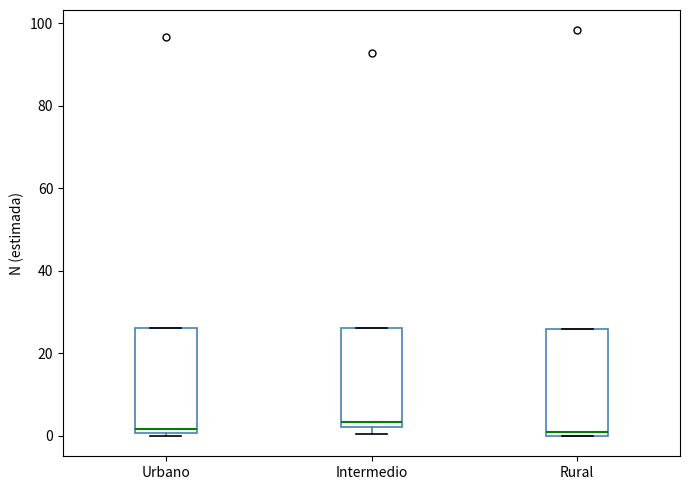

Where is the upper edge of the box for Rural on the y-axis? The values are not printed on the chart, so give them approximately, as read against the axis.

26